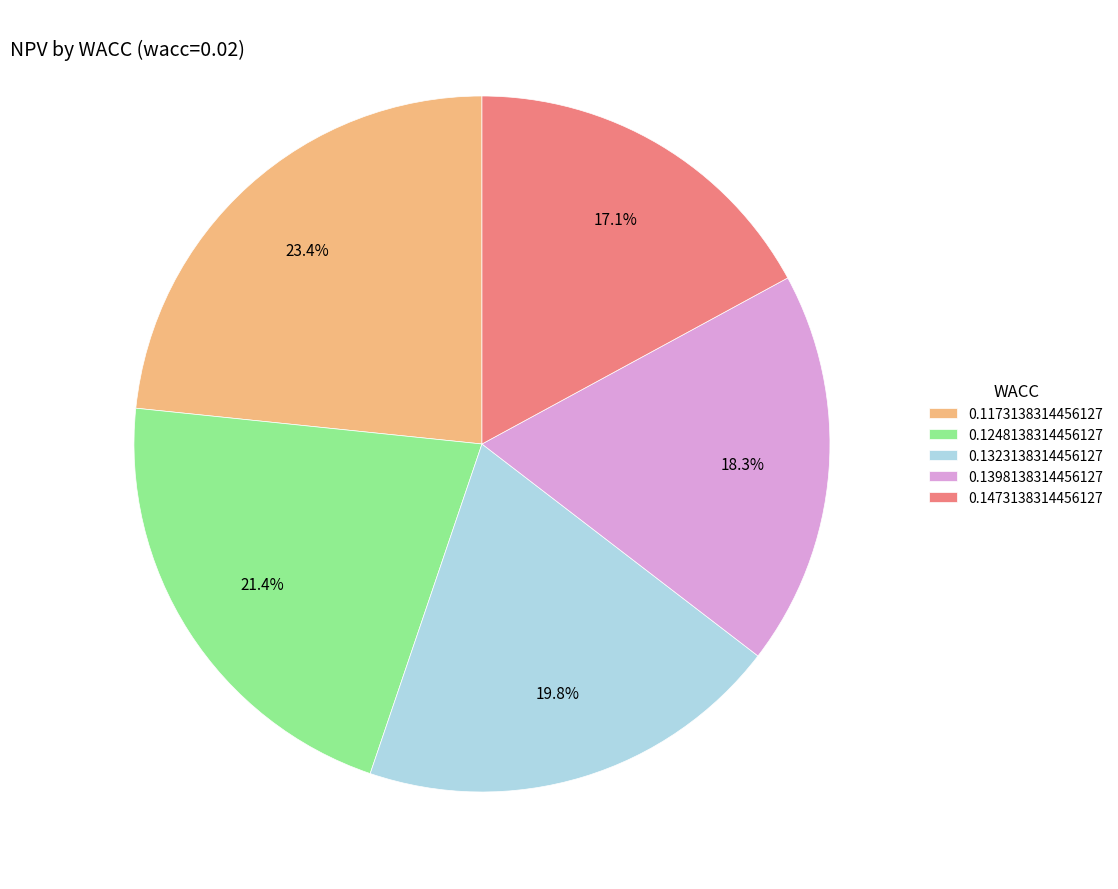

Combined, do 0.1323138314456127 and 0.1473138314456127 account for over 50%?

No